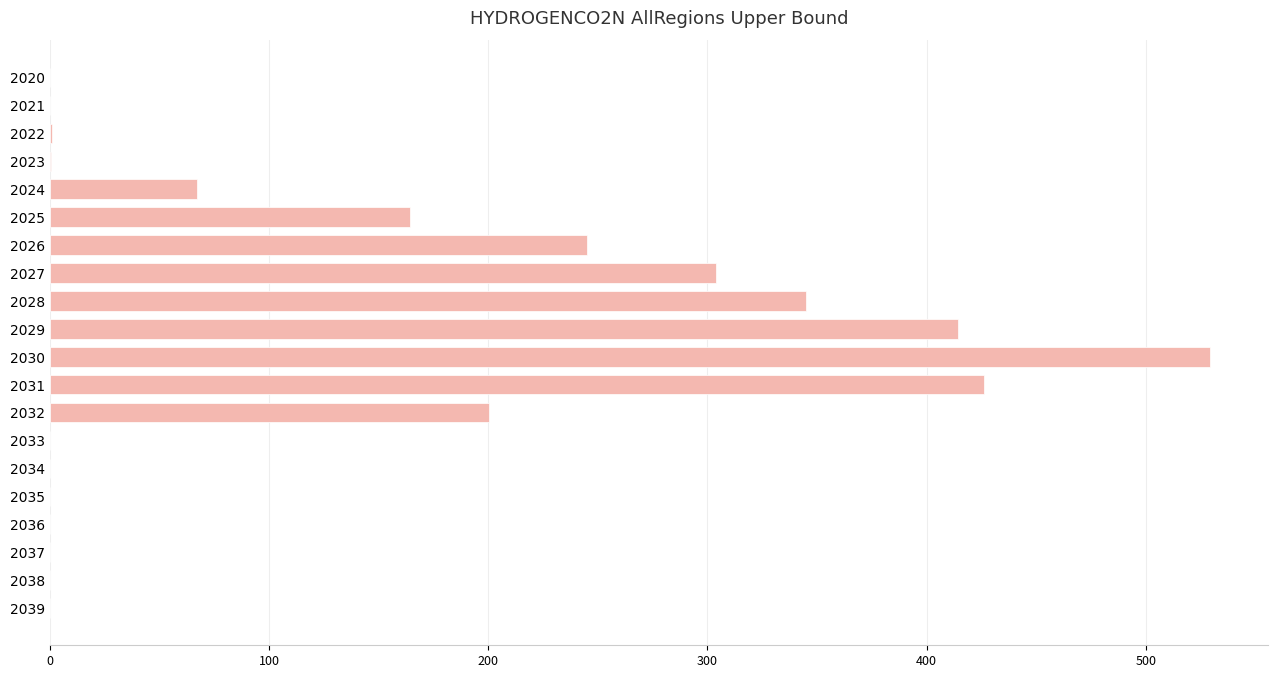

What is the change in value from 2032 to 2034?

-200.6